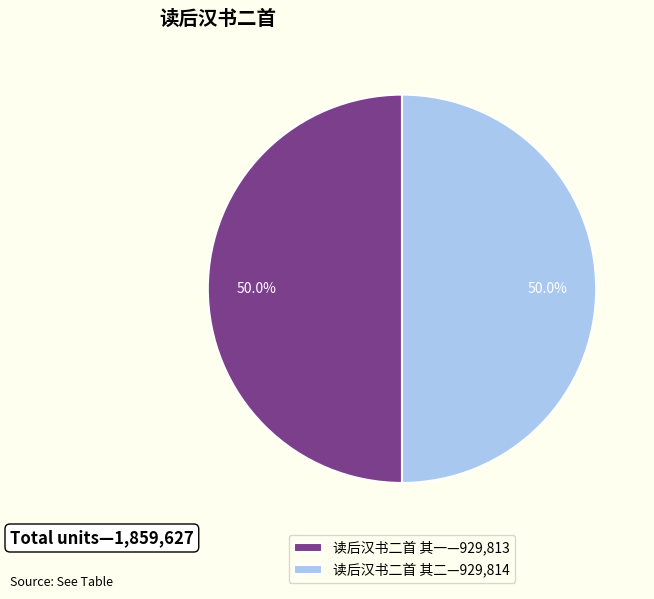

Combined, what portion of the pie is 读后汉书二首 其一—929,813 and 读后汉书二首 其二—929,814?

100.0%